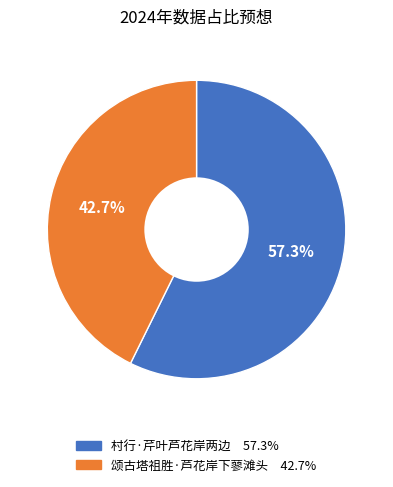

To the nearest percent, what portion does 颂古塔祖胜·芦花岸下蓼滩头 represent?

43%